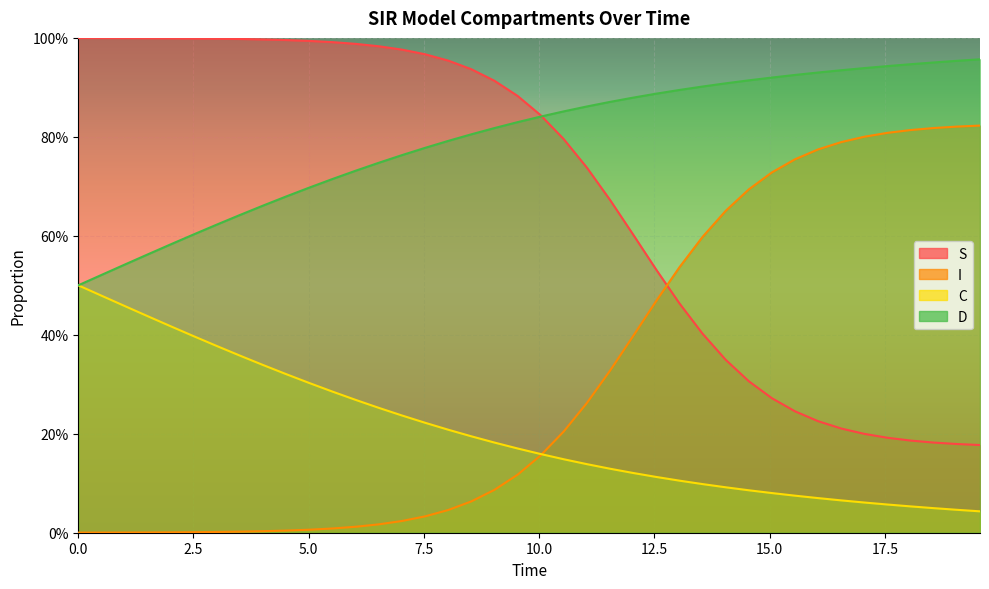

The C series shows 0.1 at 10. True or false?

False